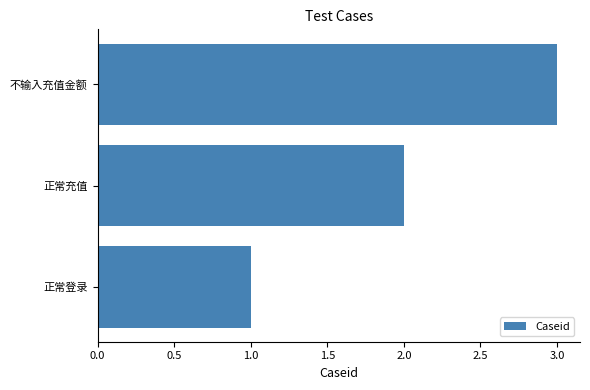

List the labels in order of value, largest first.

不输入充值金额, 正常充值, 正常登录